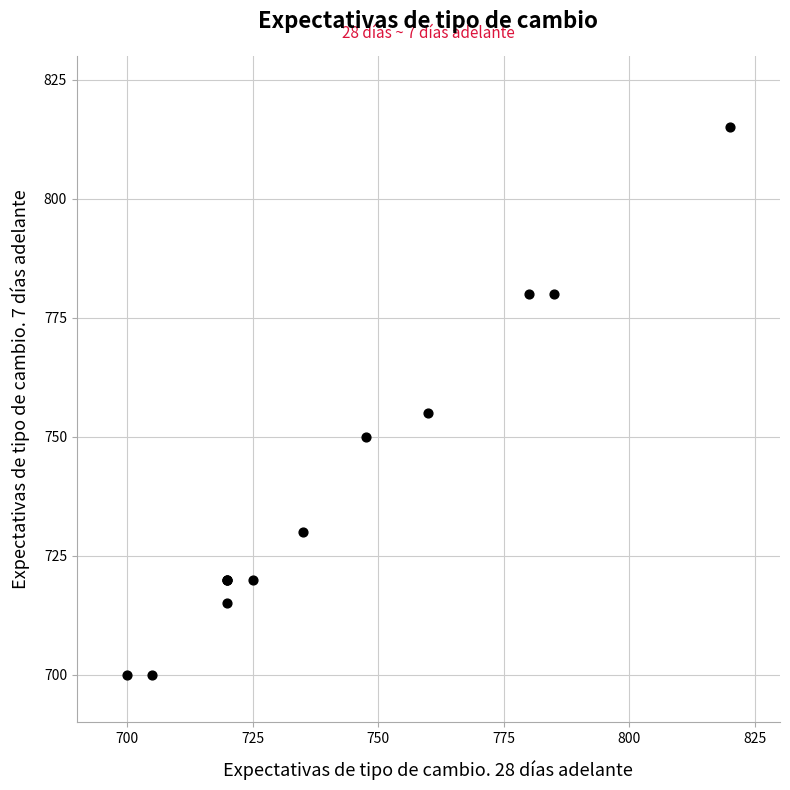

What Y value in the scatter plot is closest to 757?

755